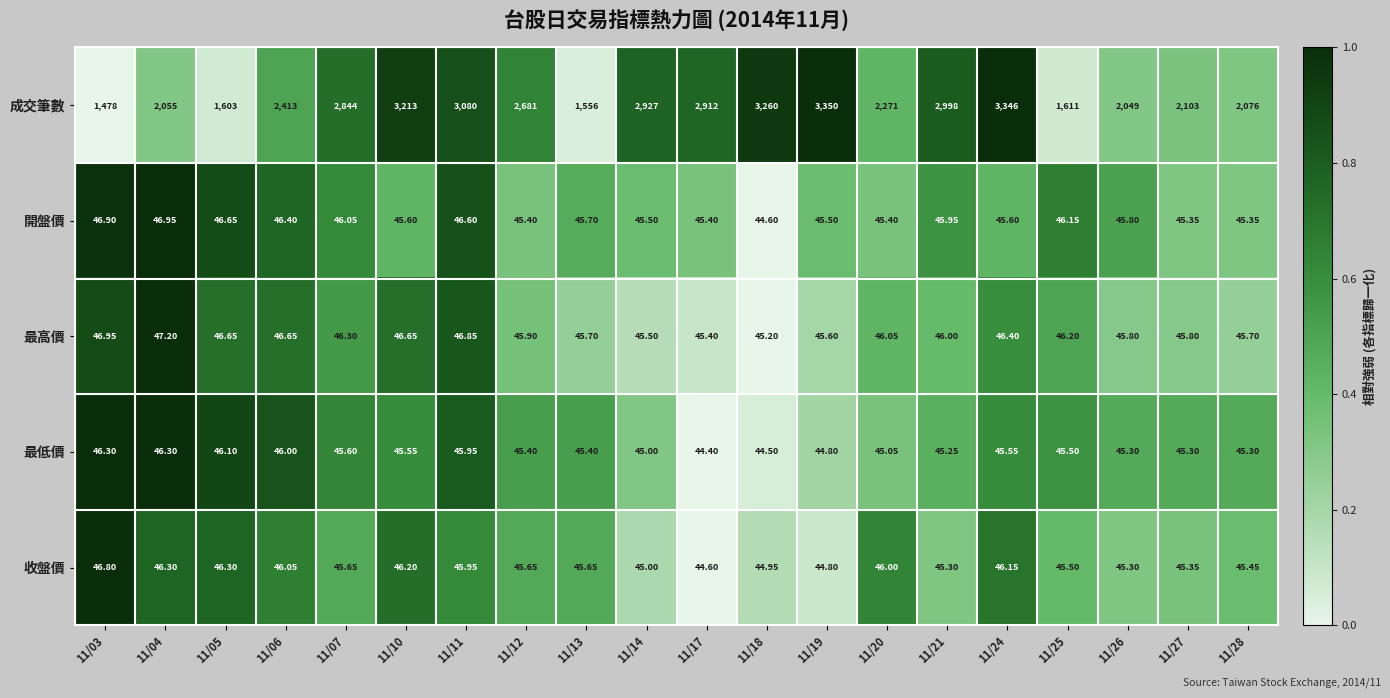

Which series has the largest total across all categories?

成交筆數